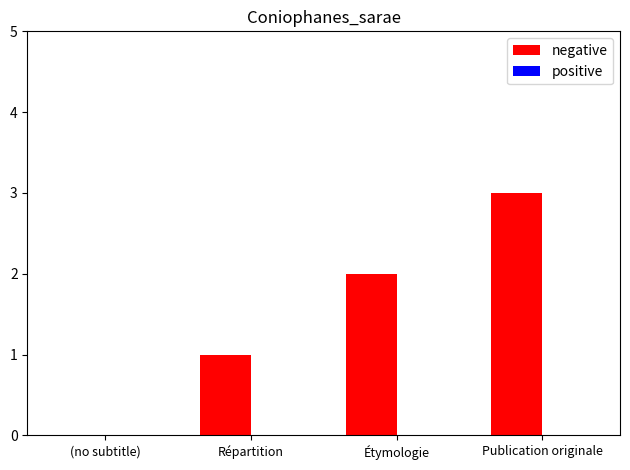

What is the sum of the values at (no subtitle) and Publication originale?

3